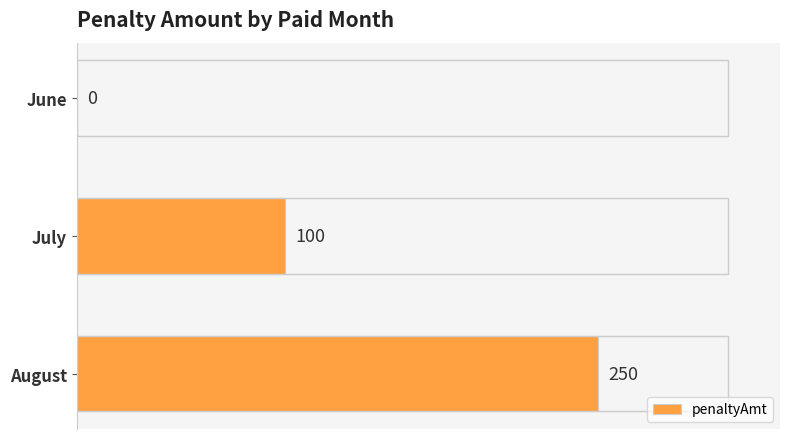

The value at July is 146. True or false?

False